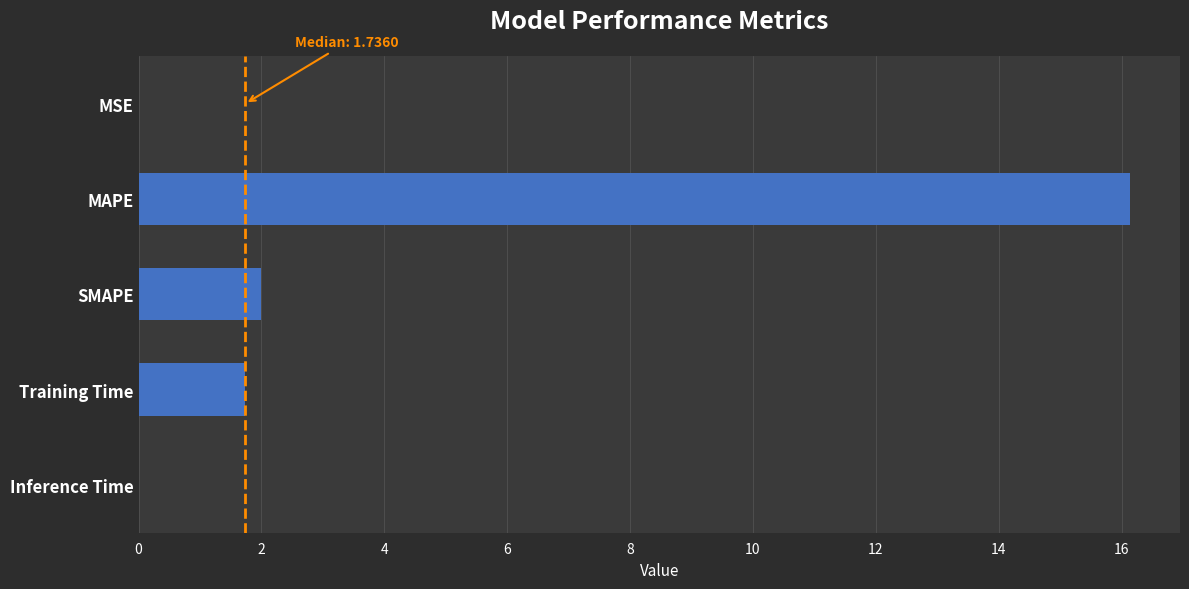

What is the sum of the values at MAPE and SMAPE?

18.1